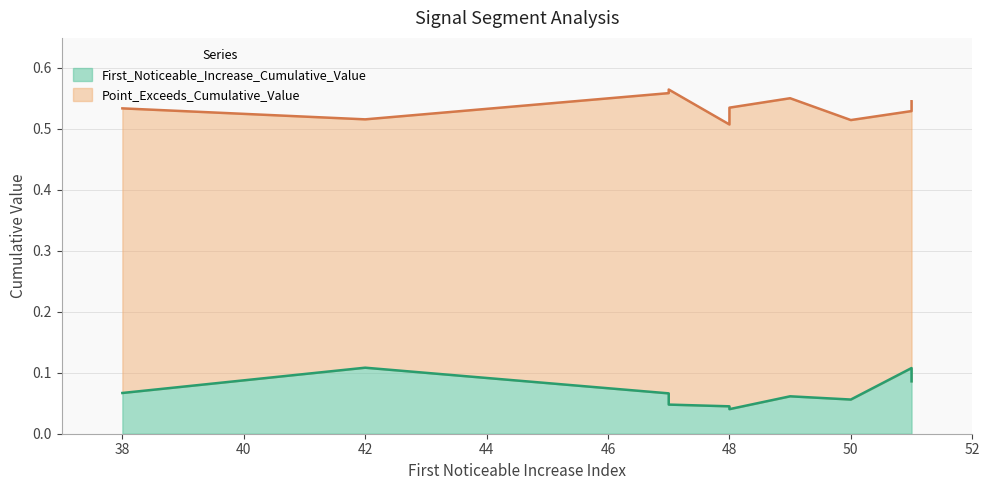

Which category has the lowest value across all series?

48